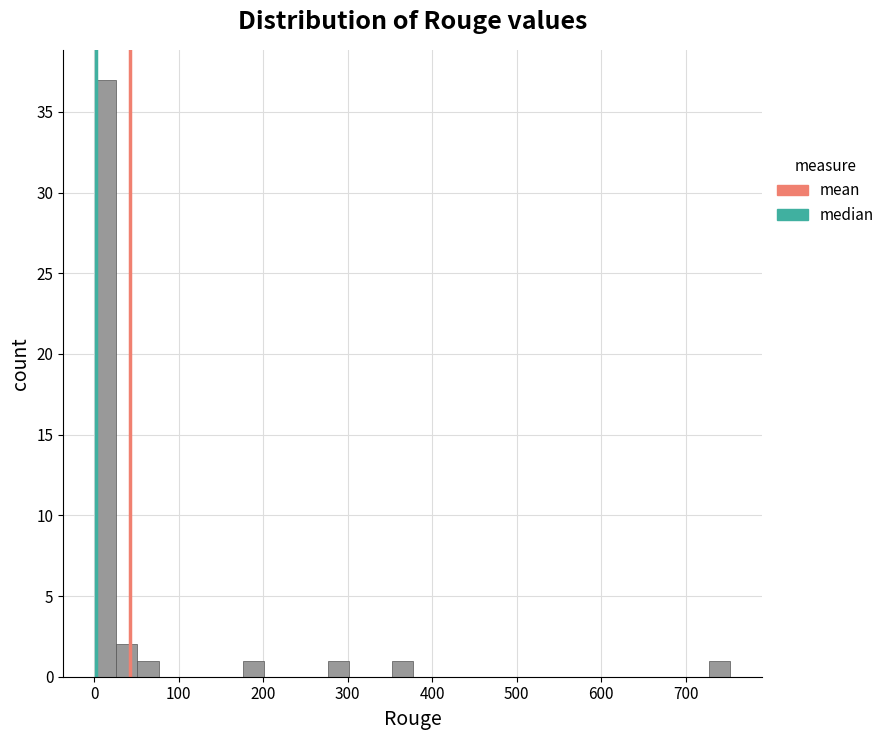

Around what value on the x-axis is the tallest bar? Give the approximate position of its centre, as read against the axis.

10